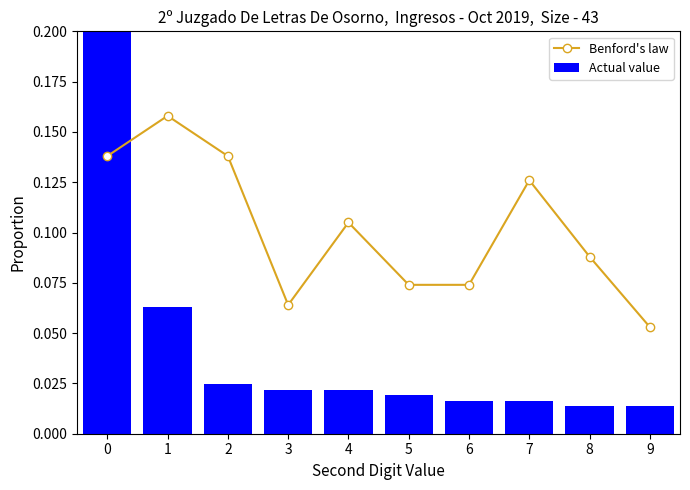

What is the highest value of the Actual value series?

0.7